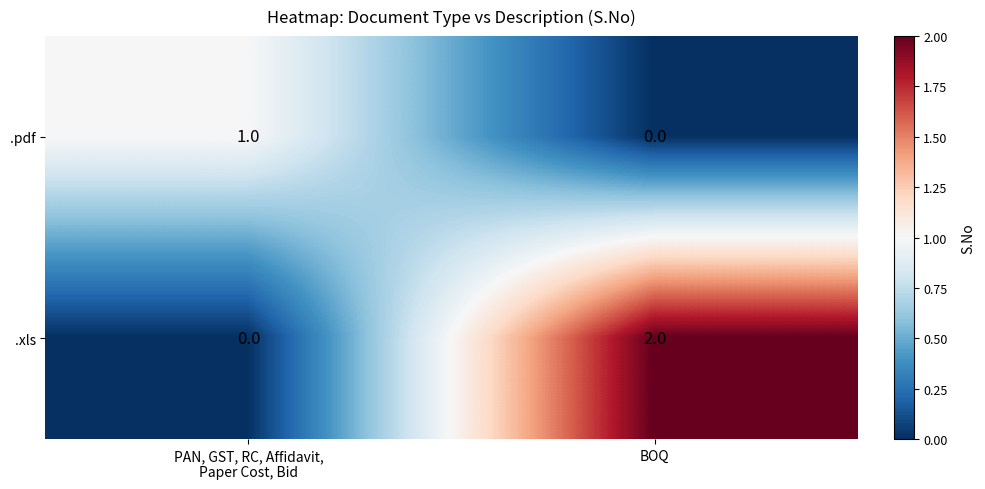

At which category does the chart reach its peak across all series?

BOQ